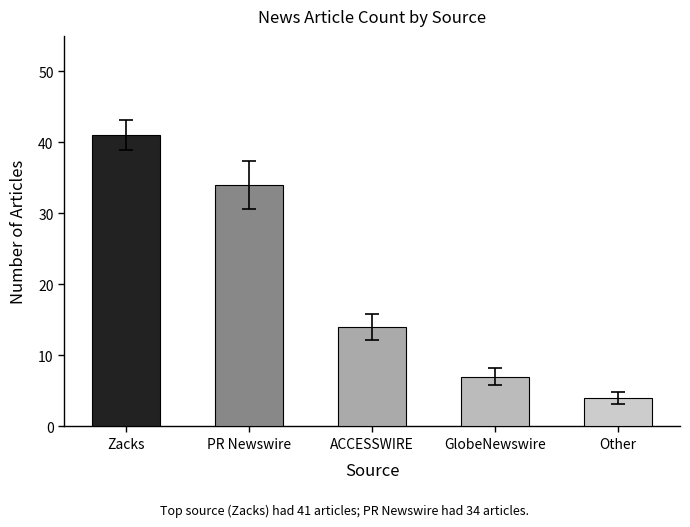

How many bars are there in total?

5